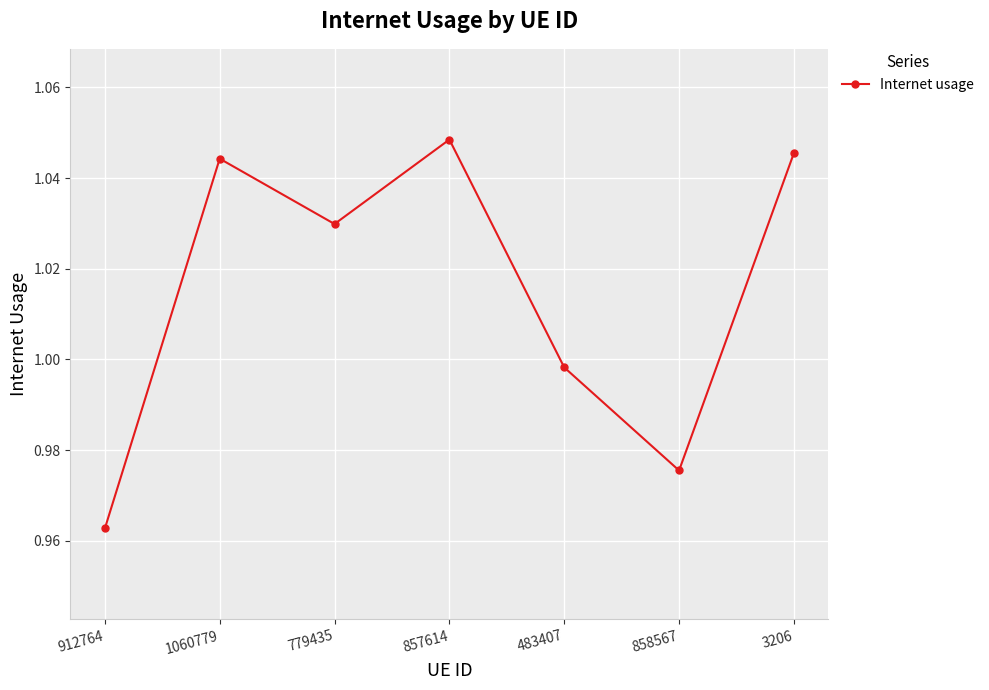

The chart shows a value of 0.5 at 912764. True or false?

False